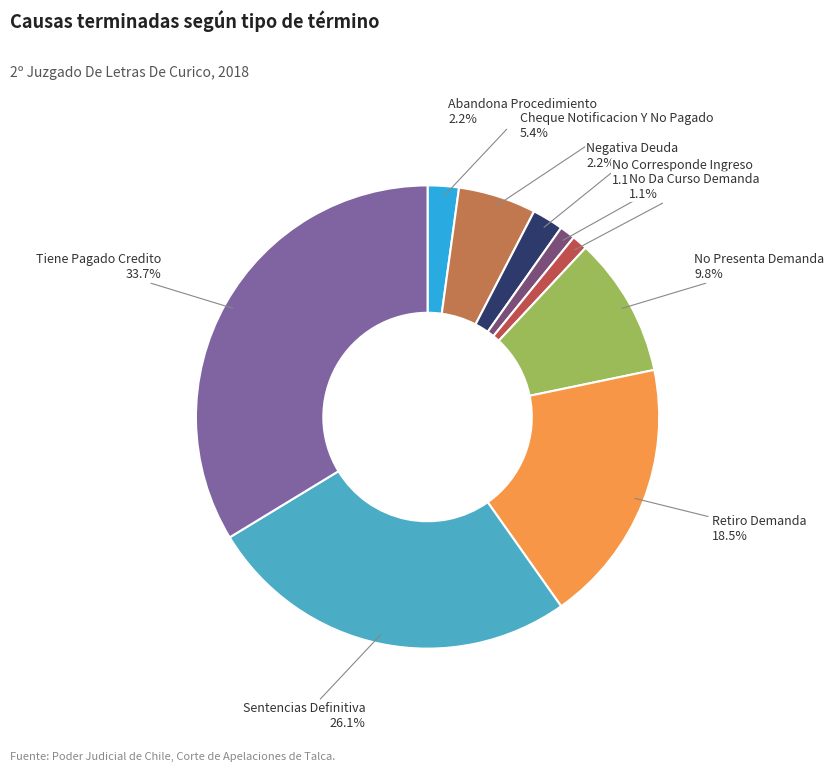

Is there a majority slice in this chart?

No